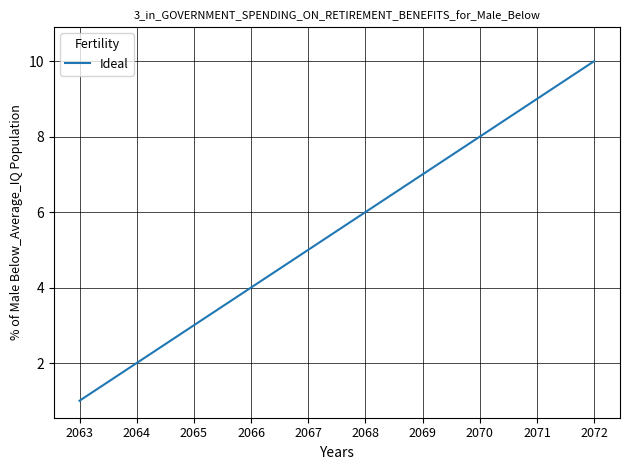

What is the approximate value at 2072?

10